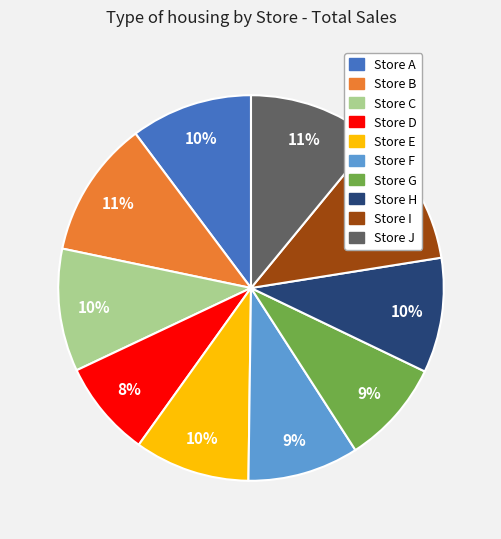

To the nearest percent, what is the difference between the Store D and Store F slice percentages?

1%